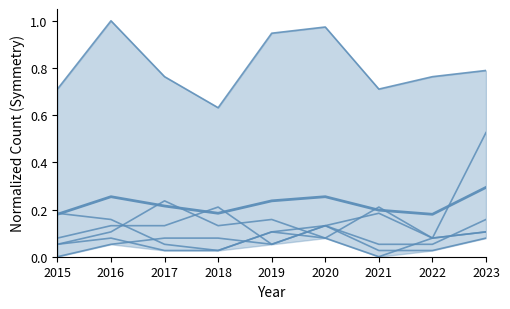

Reading left to right, transcribe all the data shown in this chart.

Theft: 2015=0.7	2016=1.0	2017=0.8	2018=0.6	2019=0.9	2020=1.0	2021=0.7	2022=0.8	2023=0.8
Motor Vehicle Theft: 2015=0.1	2016=0.1	2017=0.1	2018=0.2	2019=0.1	2020=0.1	2021=0.2	2022=0.1	2023=0.5
Burglary: 2015=0.1	2016=0.1	2017=0.2	2018=0.1	2019=0.2	2020=0.1	2021=0.2	2022=0.1	2023=0.1
Robbery: 2015=0.2	2016=0.2	2017=0.1	2018=0.0	2019=0.1	2020=0.1	2021=0.1	2022=0.1	2023=0.2
Aggravated Assault: 2015=0.1	2016=0.1	2017=0.0	2018=0.0	2019=0.1	2020=0.1	2021=0.0	2022=0.1	2023=0.1
Aggravated Battery: 2015=0.0	2016=0.1	2017=0.1	2018=0.1	2019=0.1	2020=0.1	2021=0.0	2022=0.0	2023=0.1